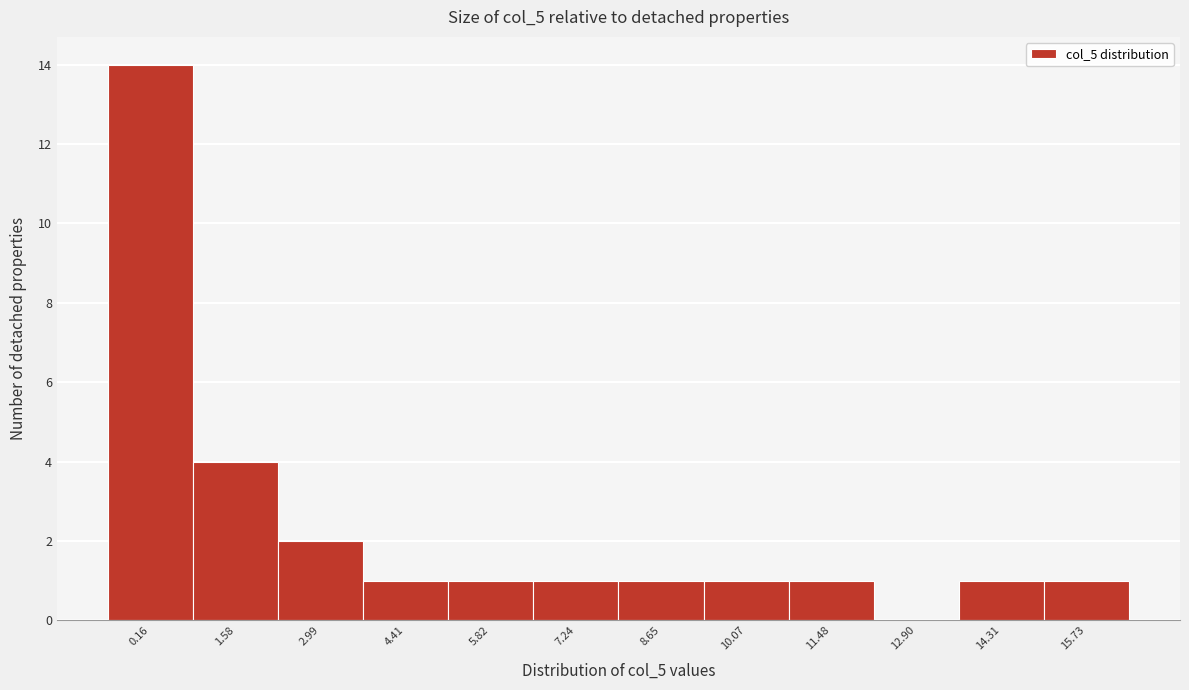

Reading right to left, list all the values displayed in this chart.

15.73=1	14.31=1	12.90=0	11.48=1	10.07=1	8.65=1	7.24=1	5.82=1	4.41=1	2.99=2	1.58=4	0.16=14